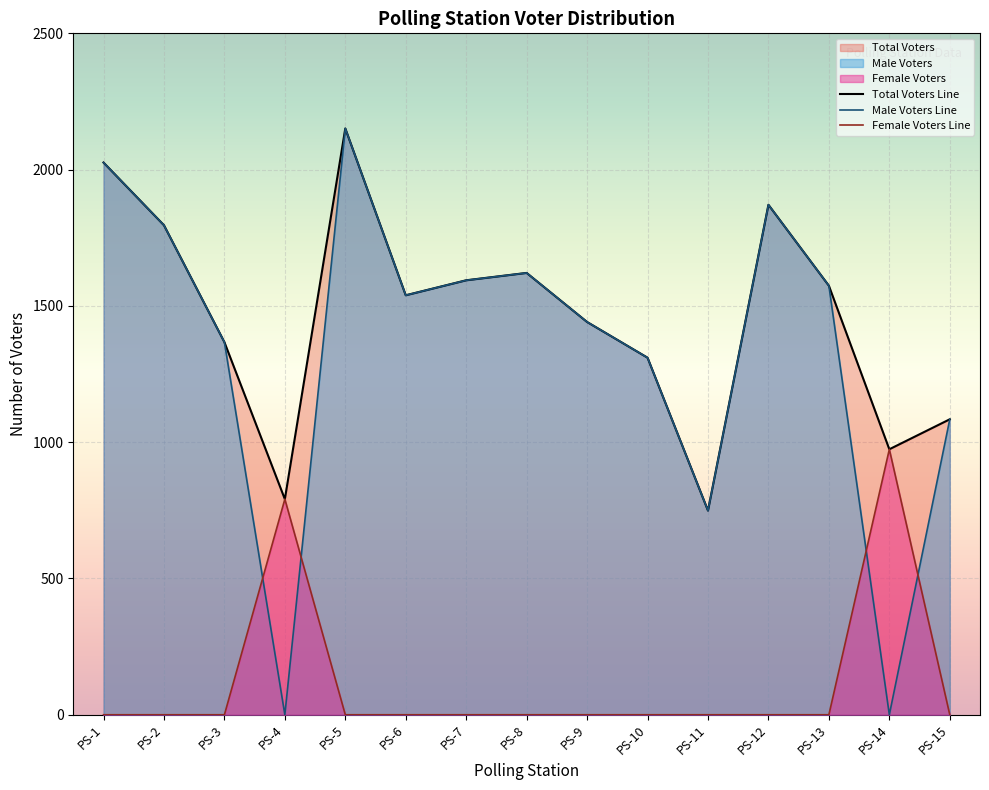

What is the value of the Male Voters point at the 8th from the left?

1621